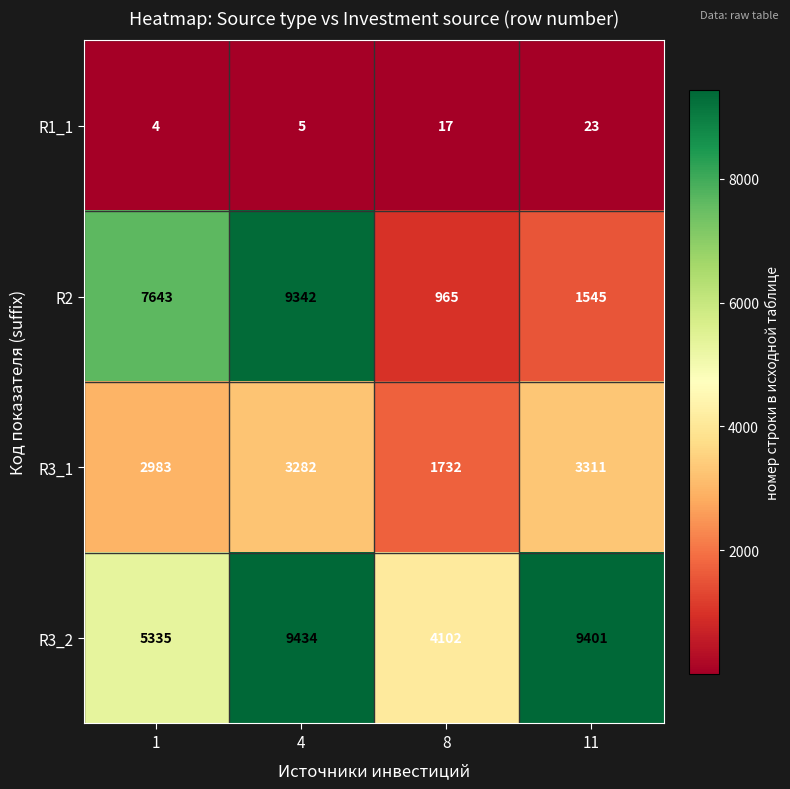

At which label does R1_1 reach its peak?

11